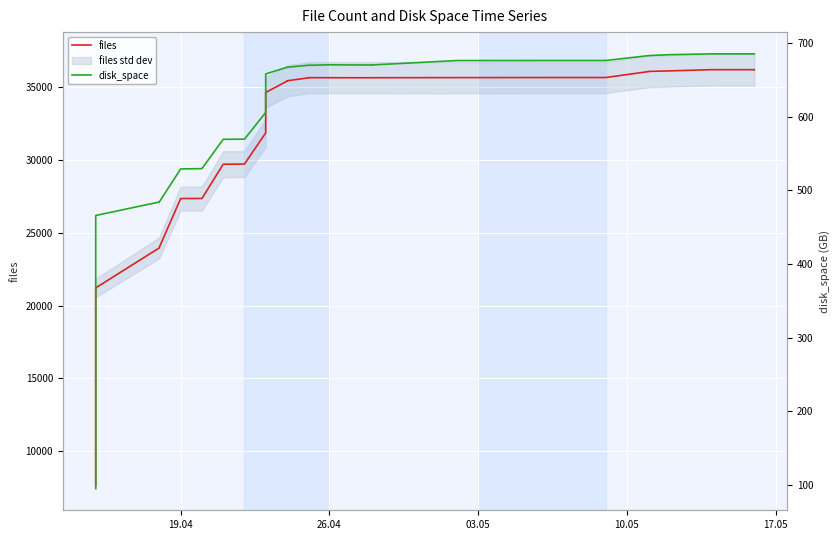

What is the maximum value shown in the chart?

36208.0